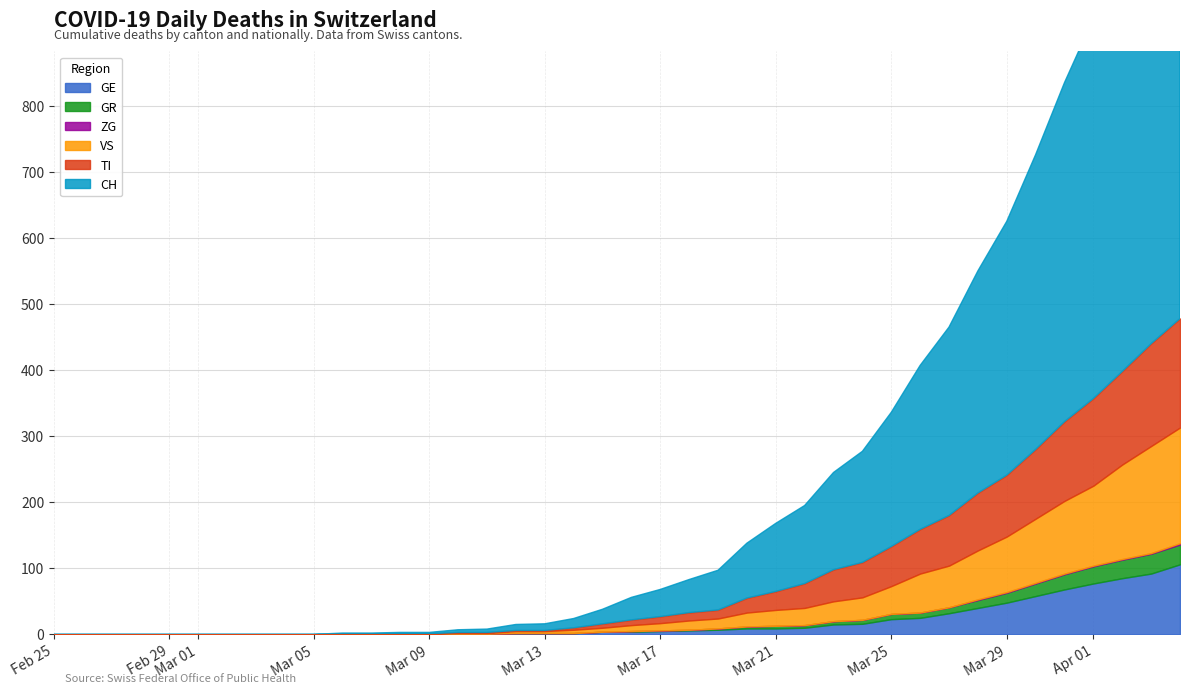

True or false: GR and CH cross at least once.

False